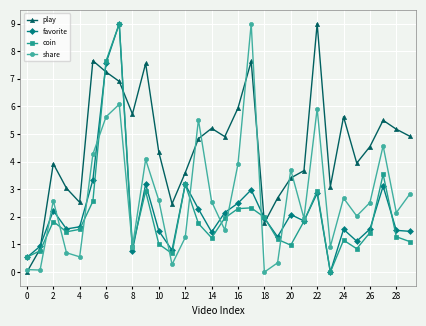

What is the value of the coin point at the 29th from the left?

1.3